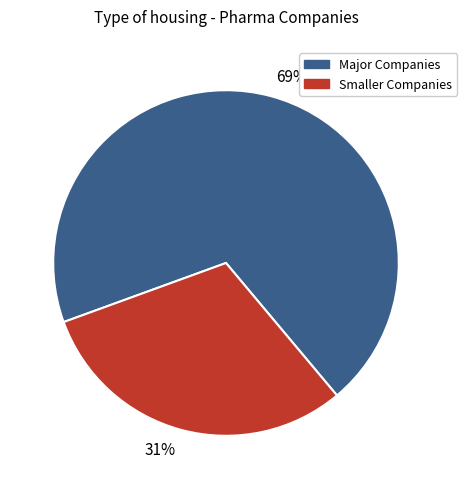

Does 31% account for over 50% of the chart?

No